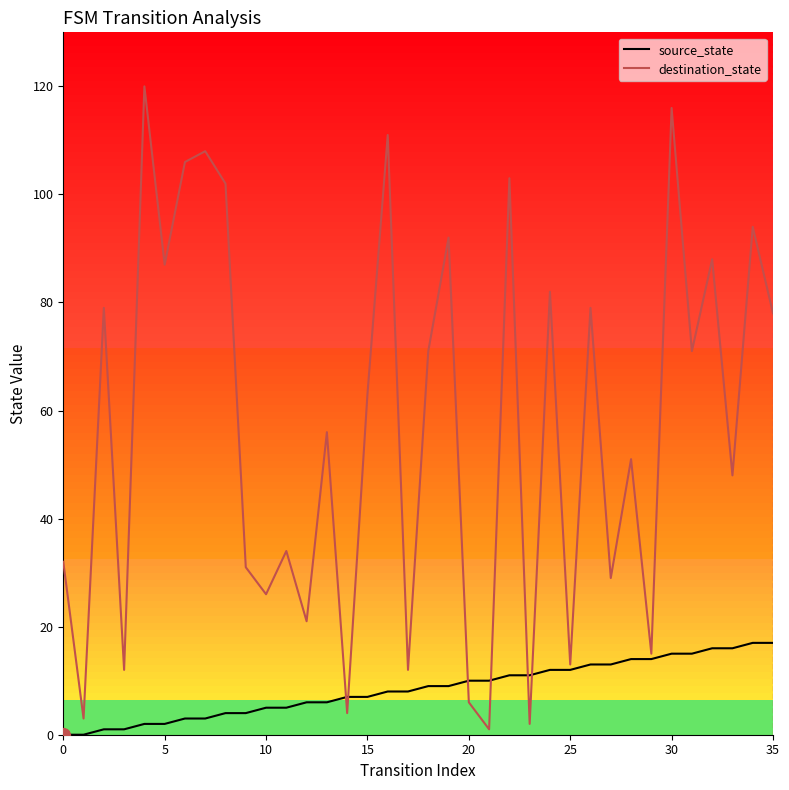

Which series has the largest total across all categories?

destination_state